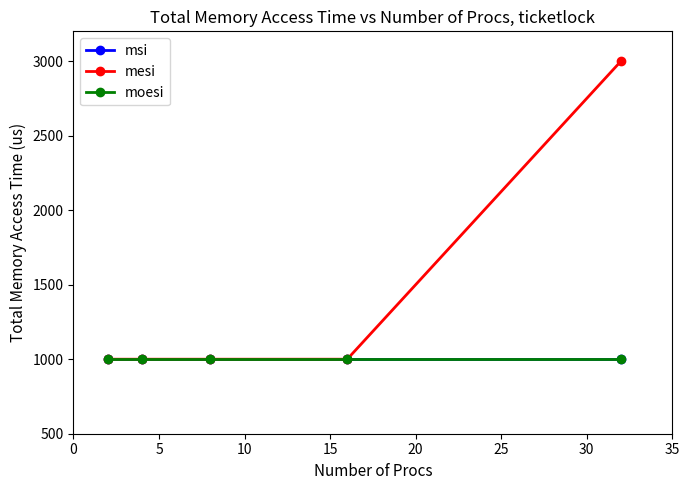

What is the maximum value for moesi?

1000